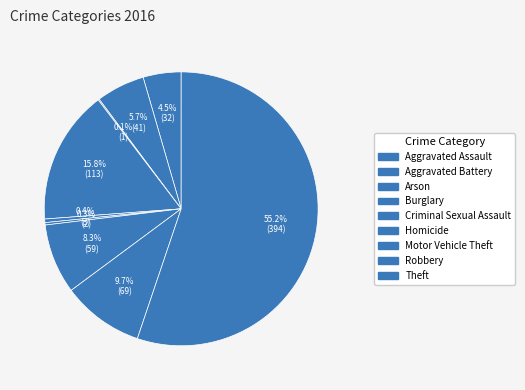

Approximately how many times larger is the value at Burglary compared to Aggravated Assault?

3.5